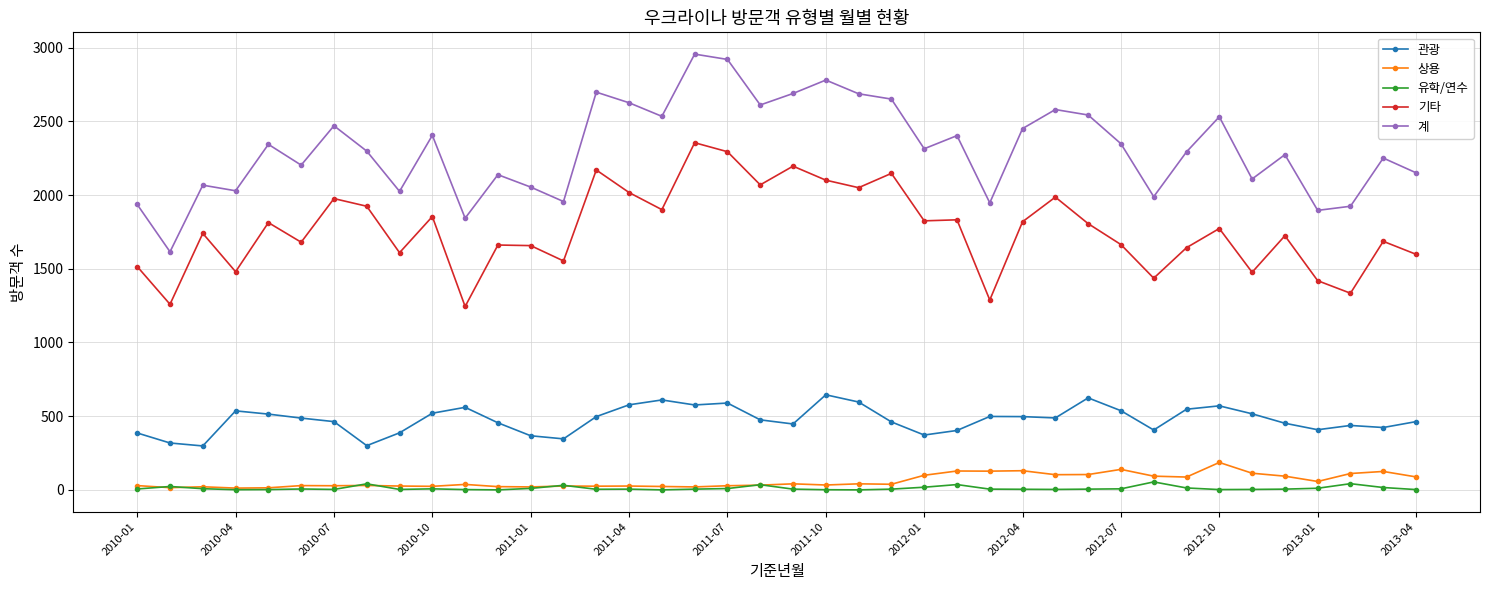

At how many categories does at least one series exceed 1382?

40